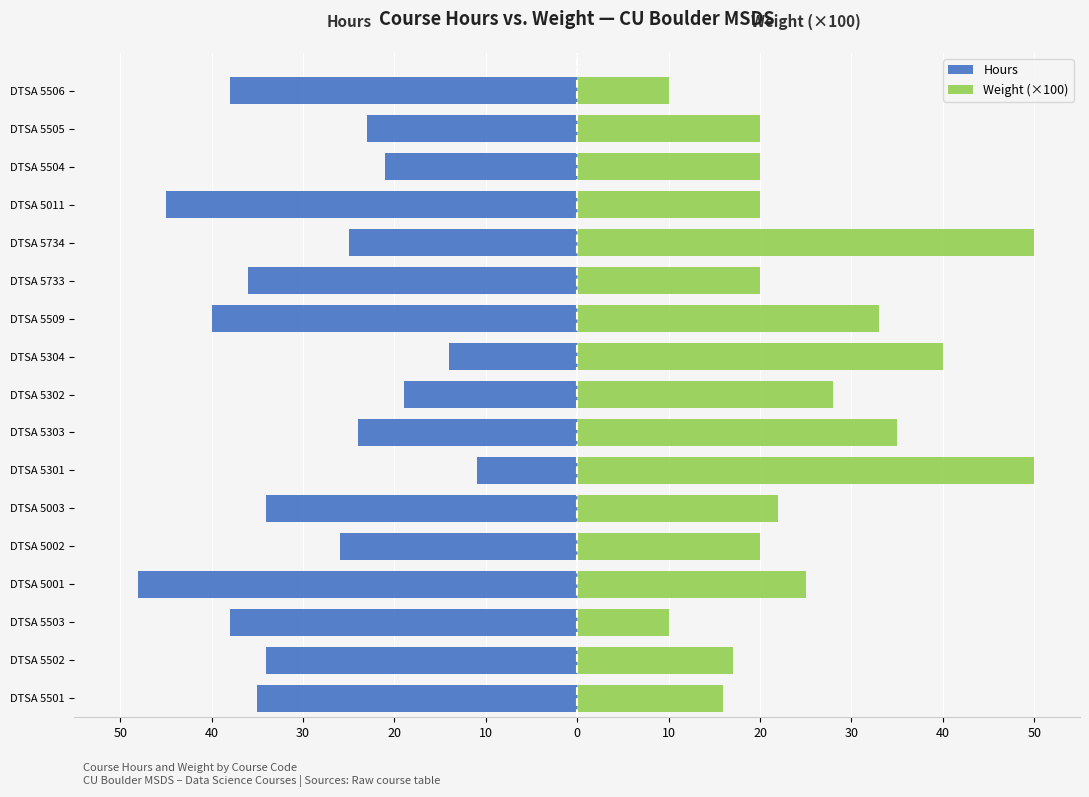

How many distinct data groups are displayed?

2